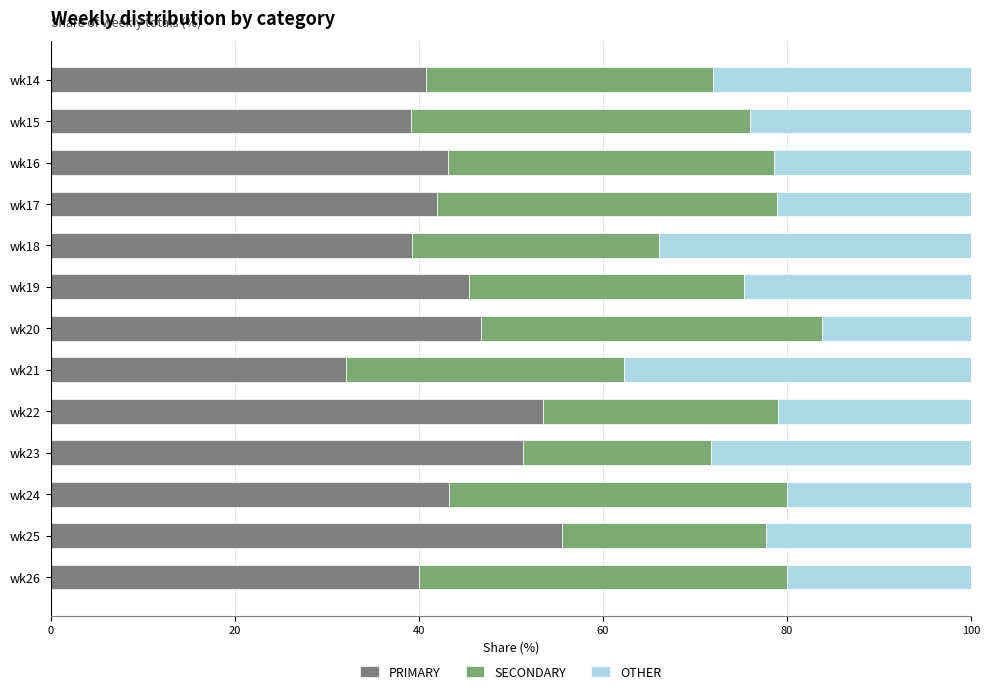

What is the average value of the PRIMARY series?

44.0